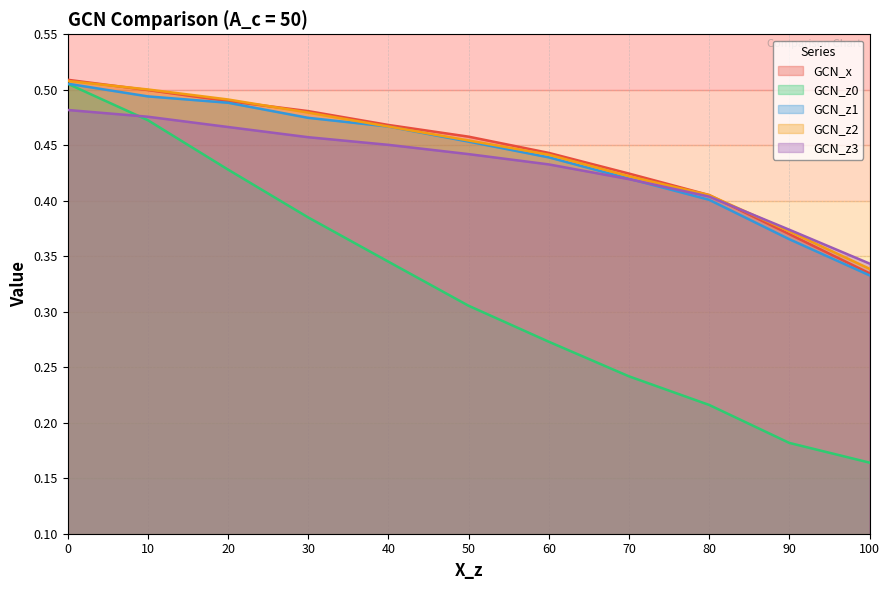

Reading left to right, extract all data points from this chart.

X_z: 0=0.5	10=0.5	20=0.4	30=0.4	40=0.3	50=0.3	60=0.3	70=0.2	80=0.2	90=0.2	100=0.2
GCN_x: 0=0.5	10=0.5	20=0.5	30=0.5	40=0.5	50=0.5	60=0.4	70=0.4	80=0.4	90=0.4	100=0.3
GCN_z1: 0=0.5	10=0.5	20=0.5	30=0.5	40=0.5	50=0.5	60=0.4	70=0.4	80=0.4	90=0.4	100=0.3
GCN_z2: 0=0.5	10=0.5	20=0.5	30=0.5	40=0.5	50=0.5	60=0.4	70=0.4	80=0.4	90=0.4	100=0.3
GCN_z3: 0=0.5	10=0.5	20=0.5	30=0.5	40=0.5	50=0.4	60=0.4	70=0.4	80=0.4	90=0.4	100=0.3